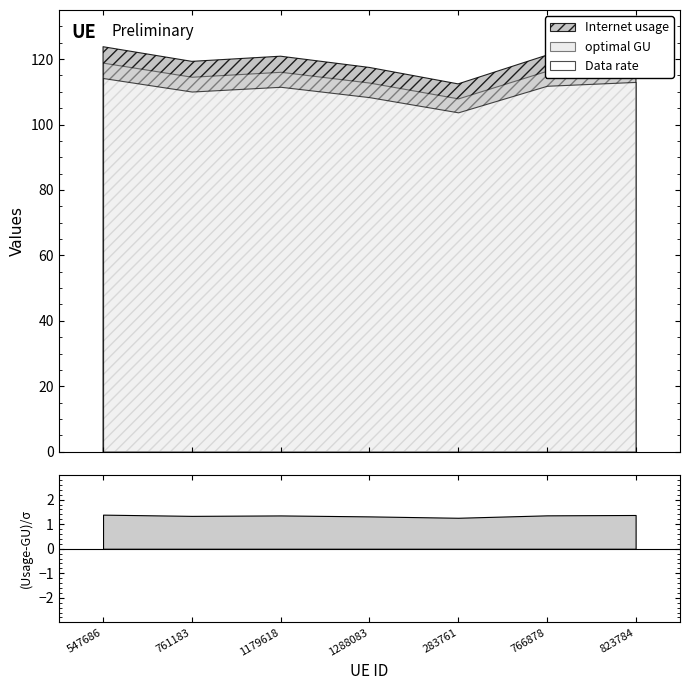

What is the smallest value displayed?

103.7